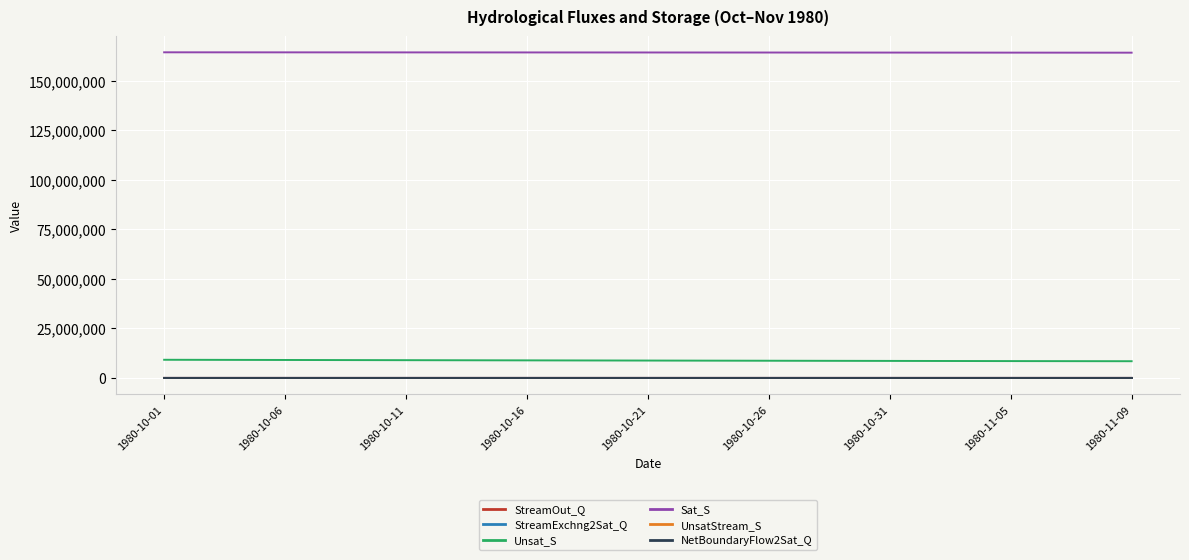

Which series has the largest total across all categories?

Sat_S